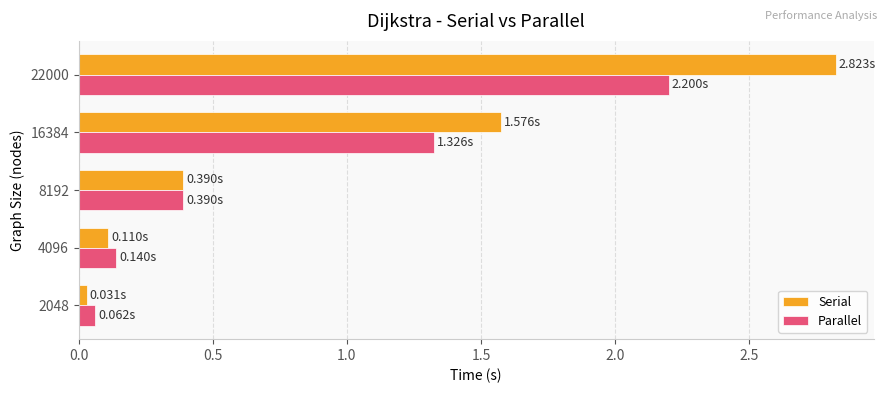

Which series has the largest range (max minus min)?

Serial